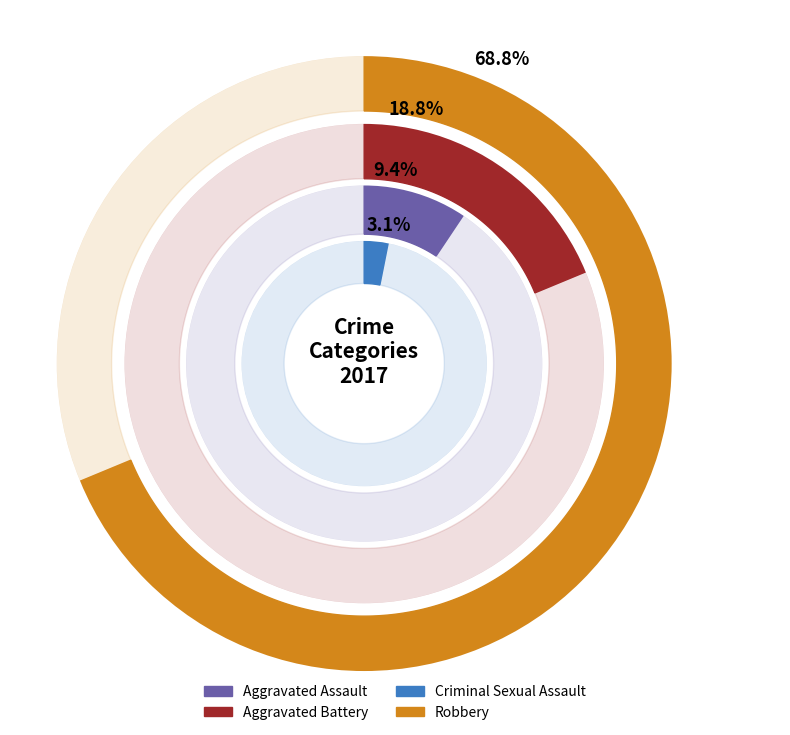

What percentage do 2 and 1 together represent?

21.9%